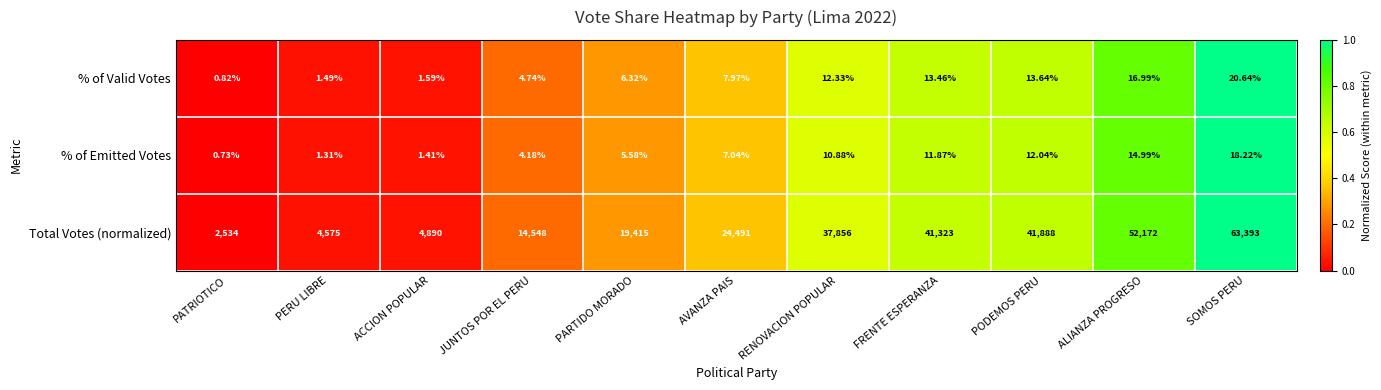

Which series has the largest total across all categories?

Total Votes (normalized)